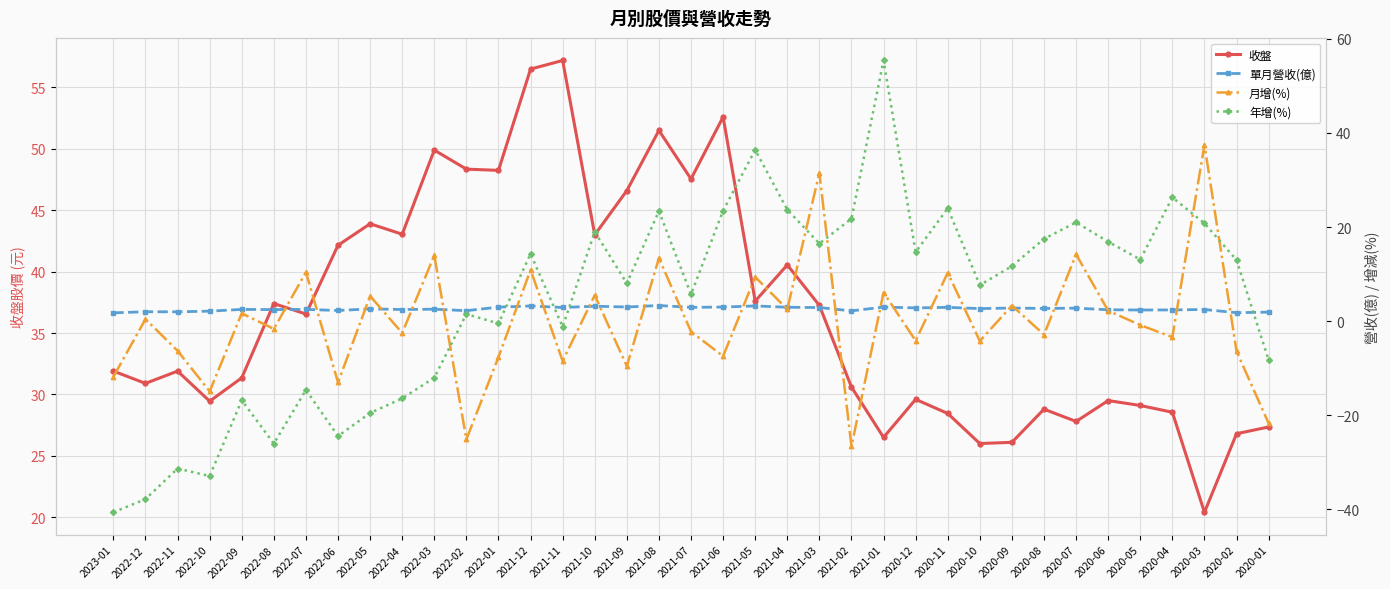

What is the spread (max minus min) of values at 2021-06?

60.0